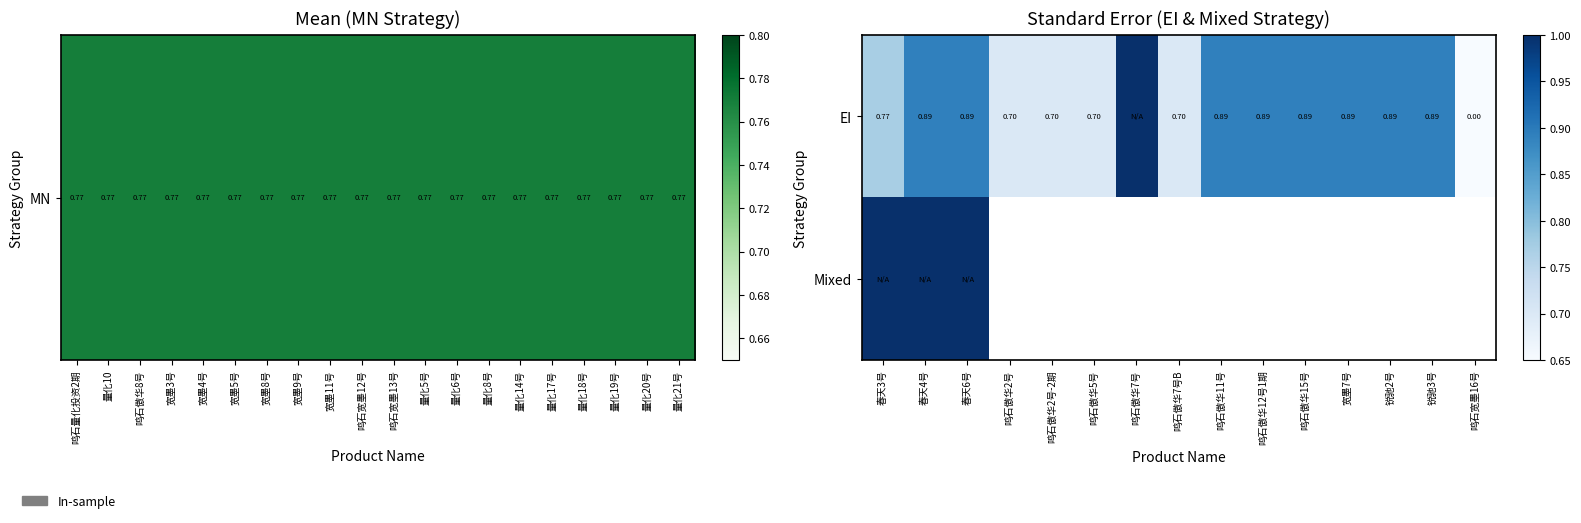

Which series has the largest total across all categories?

EI